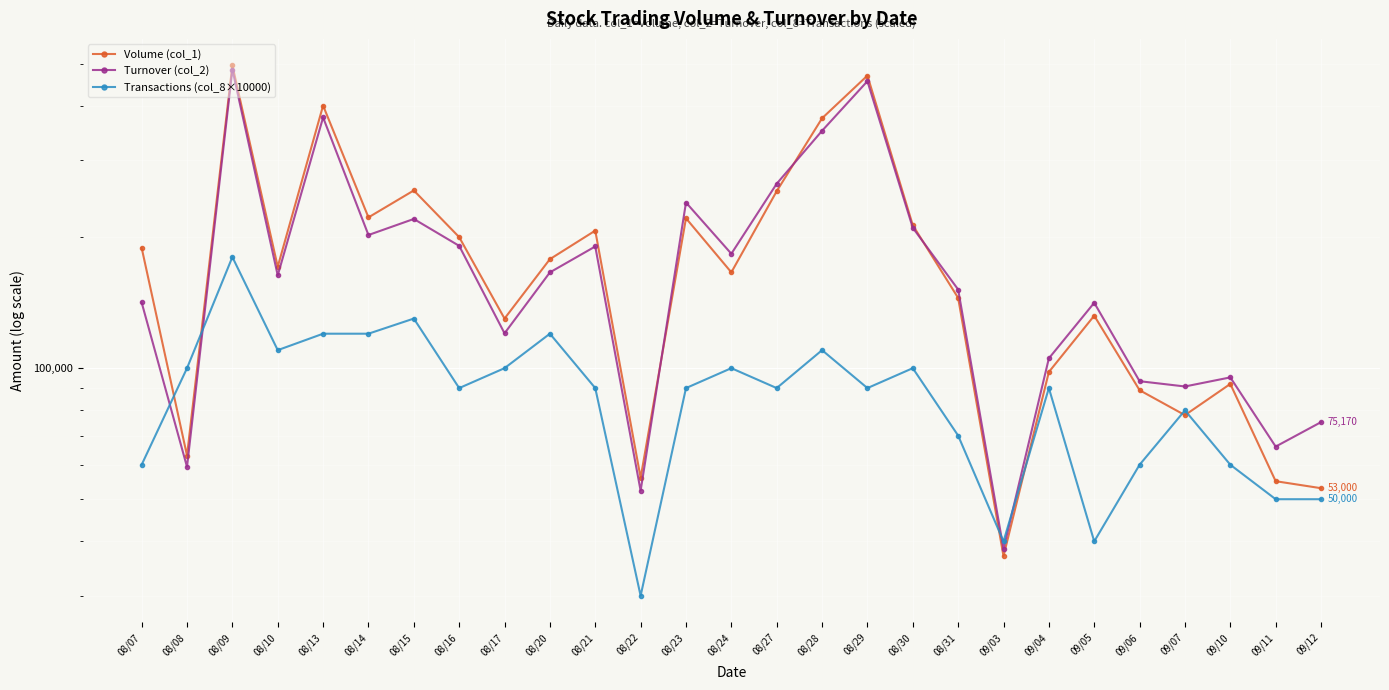

The Turnover (col_2) series shows 151600 at 08/31. True or false?

True